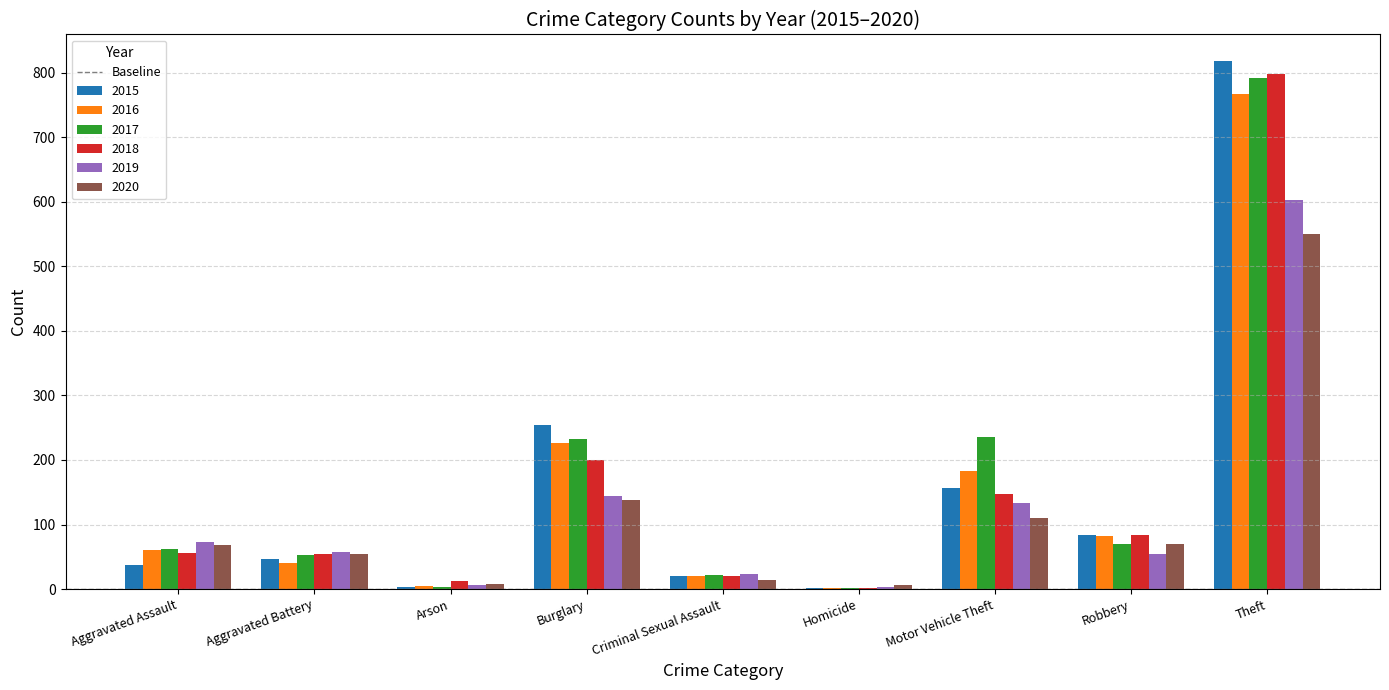

What is the average value of the 2016 series?

154